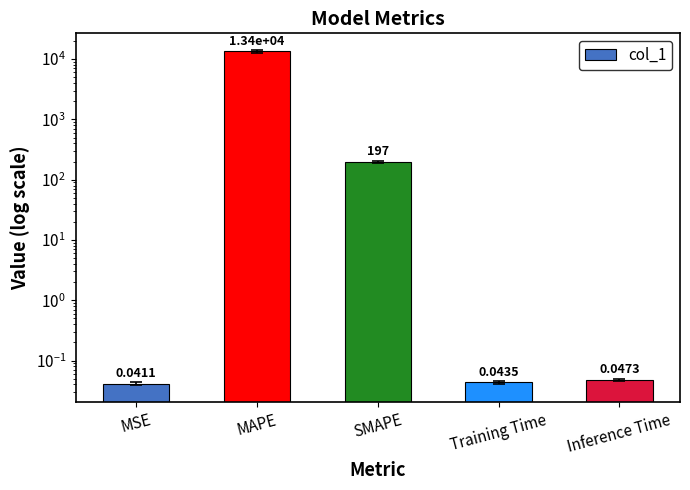

What is the label of the 5th bar from the left?

Inference Time